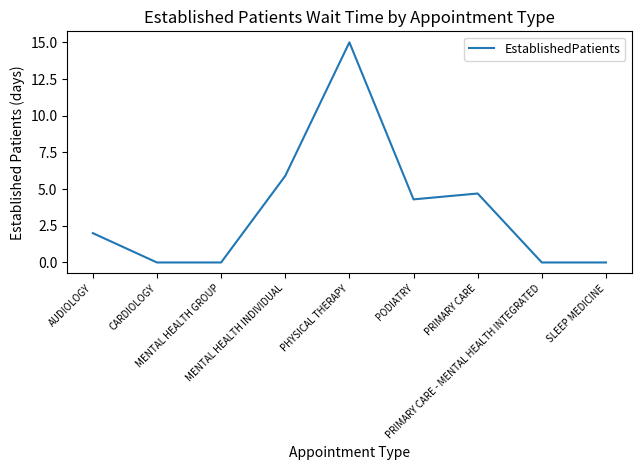

At which category does the chart reach its peak across all series?

PHYSICAL THERAPY